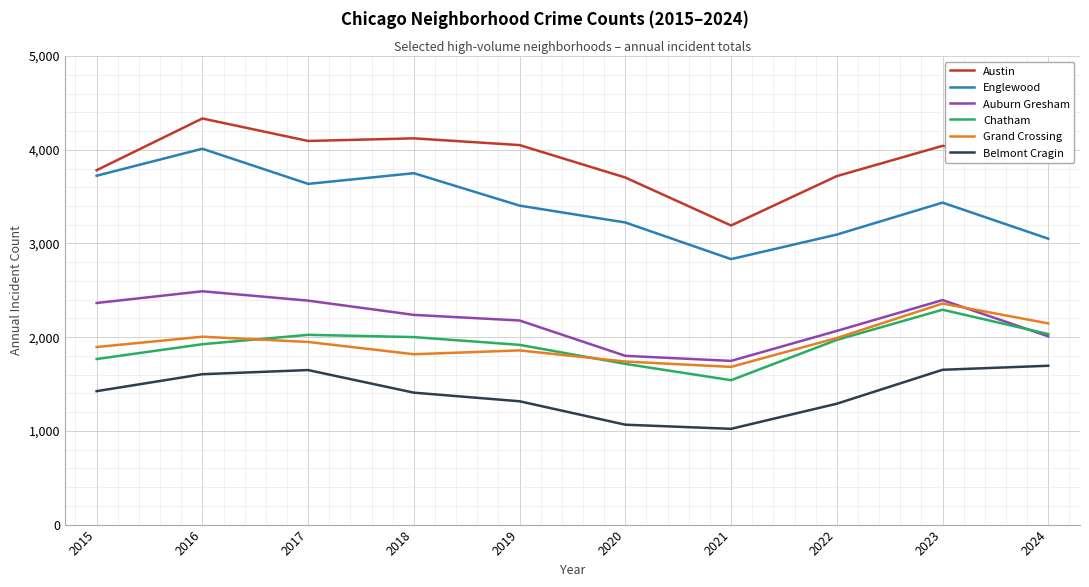

Is the value of Englewood at 2020 greater than the value of Auburn Gresham at 2015?

Yes